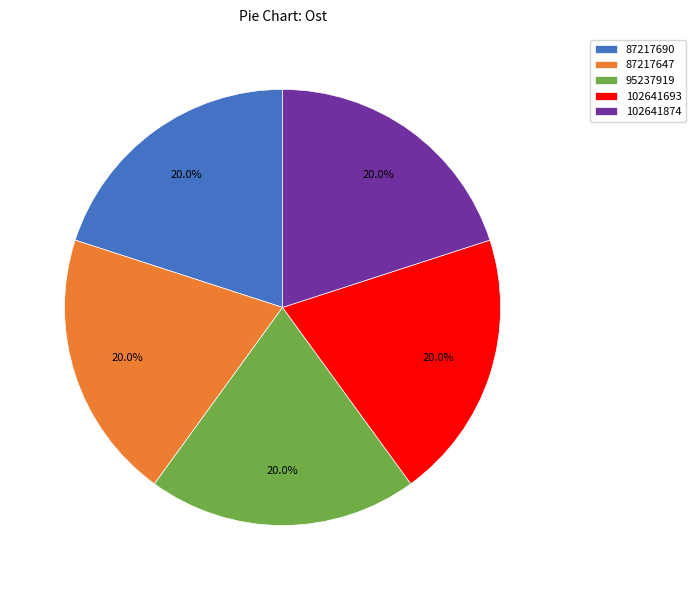

How much of the chart is everything except 95237919?

80.0%